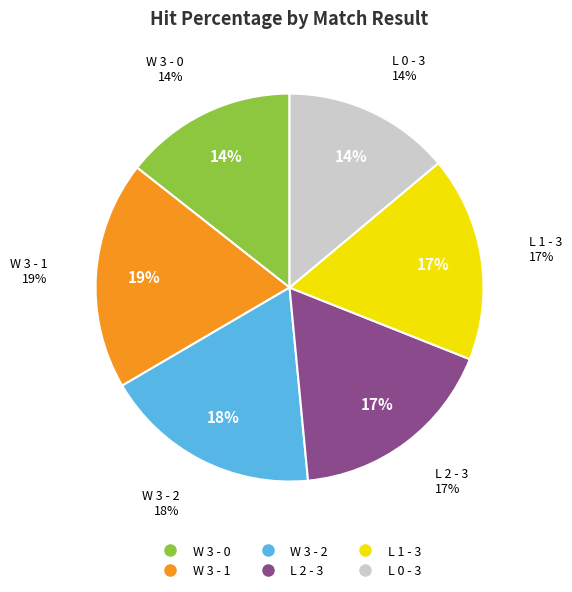

Does any single category account for the majority?

No